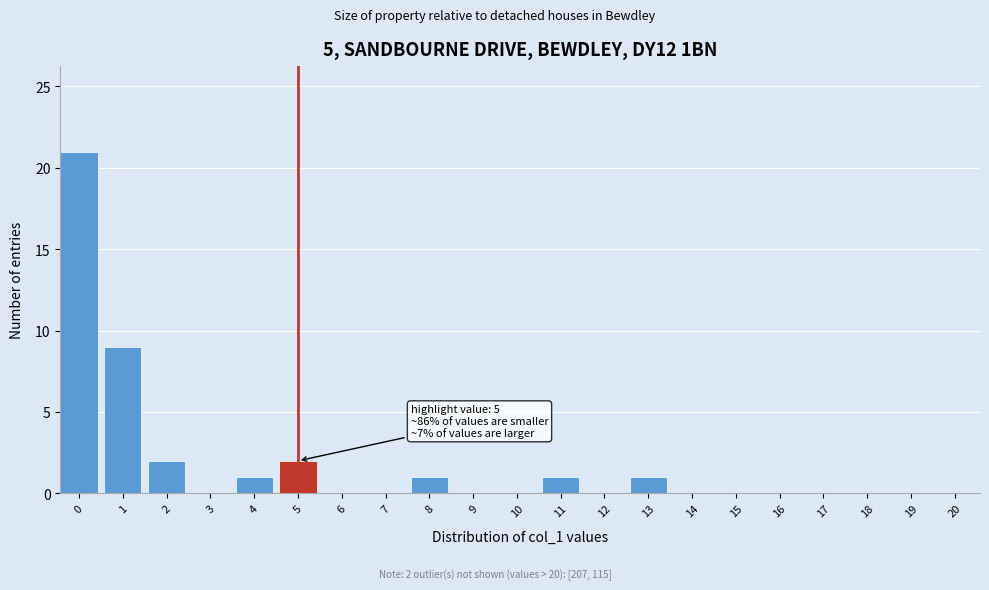

Reading left to right, transcribe all the data shown in this chart.

0=21	1=9	2=2	3=0	4=1	5=2	6=0	7=0	8=1	9=0	10=0	11=1	12=0	13=1	14=0	15=0	16=0	17=0	18=0	19=0	20=0